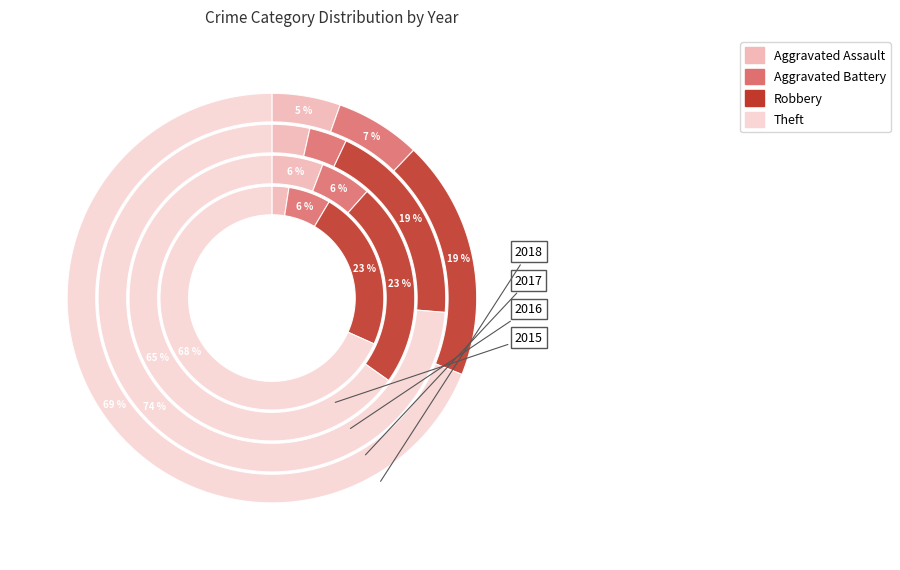

Rank the series at 3 from highest to lowest value.

Theft, Robbery, Aggravated Battery, Aggravated Assault